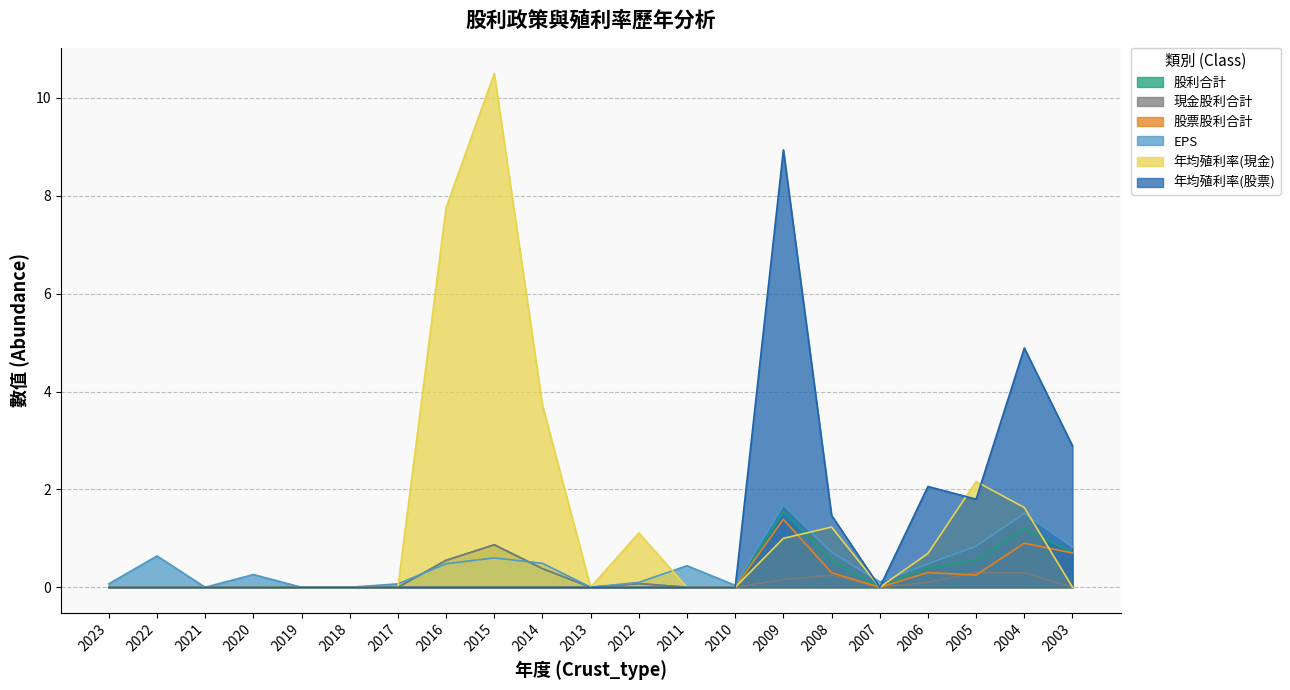

Which series changed the most between 2004 and 2003?

年均殖利率(股票)